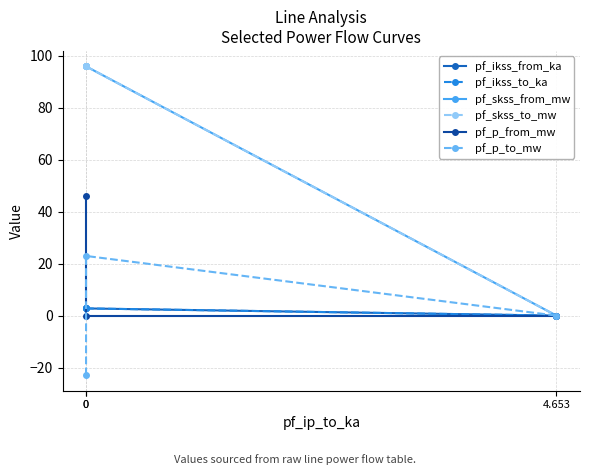

What are all the series names shown in the legend?

pf_ikss_from_ka, pf_ikss_to_ka, pf_skss_from_mw, pf_skss_to_mw, pf_p_from_mw, pf_p_to_mw